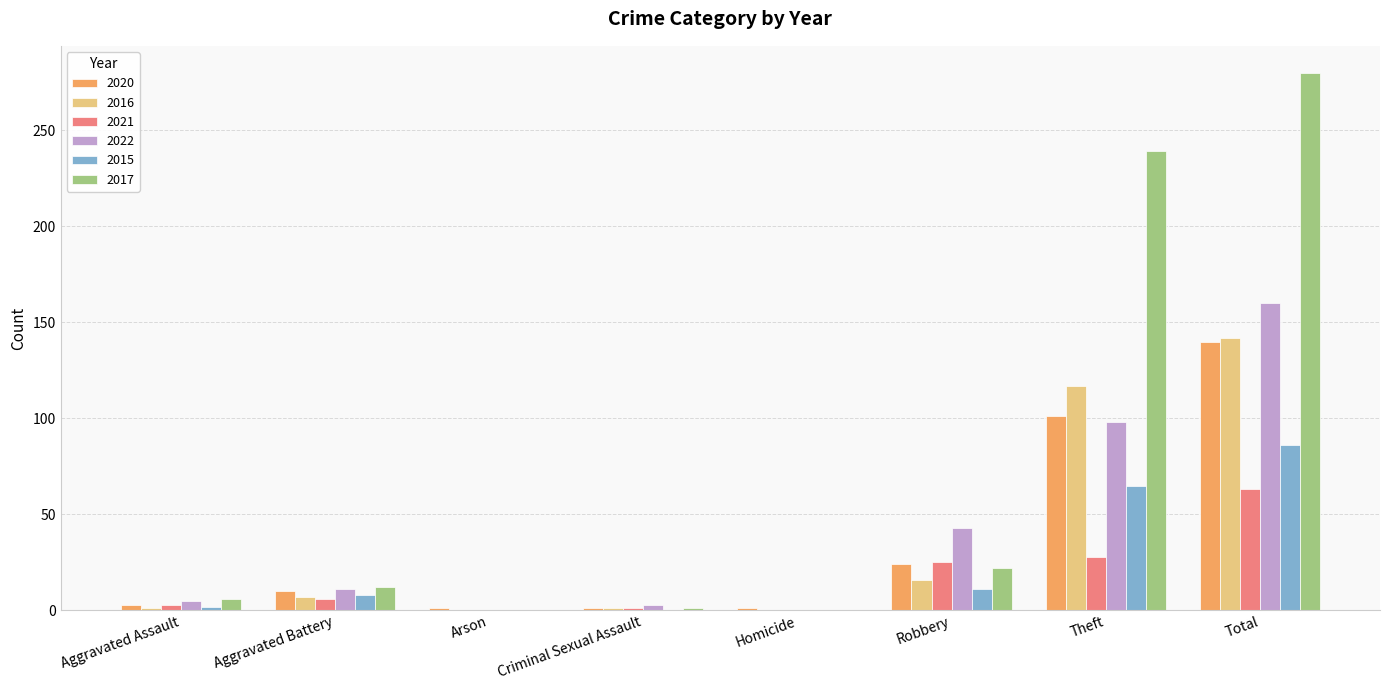

What is the difference between the 2016 values at Robbery and Theft?

101